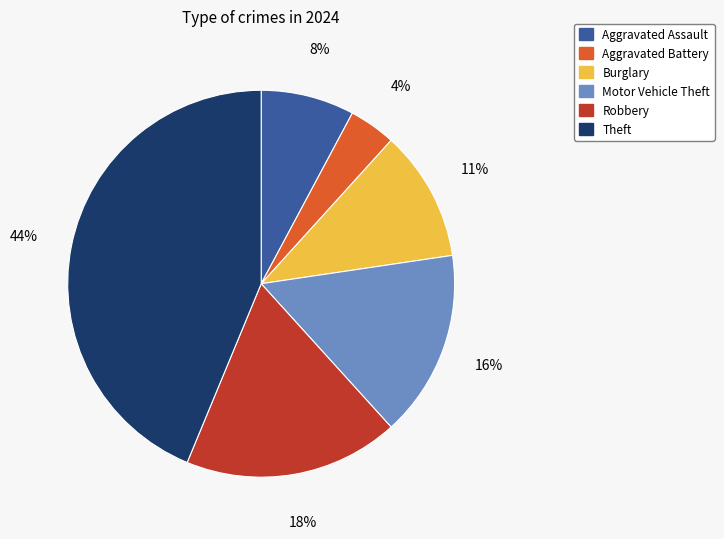

Count the number of slices in the pie.

6